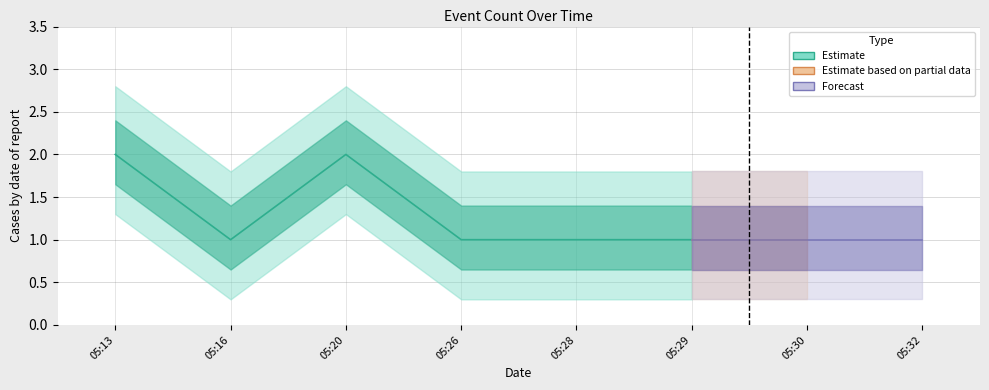

Is it true that the value at 2019-12-12 05:29:00 is 1?

True